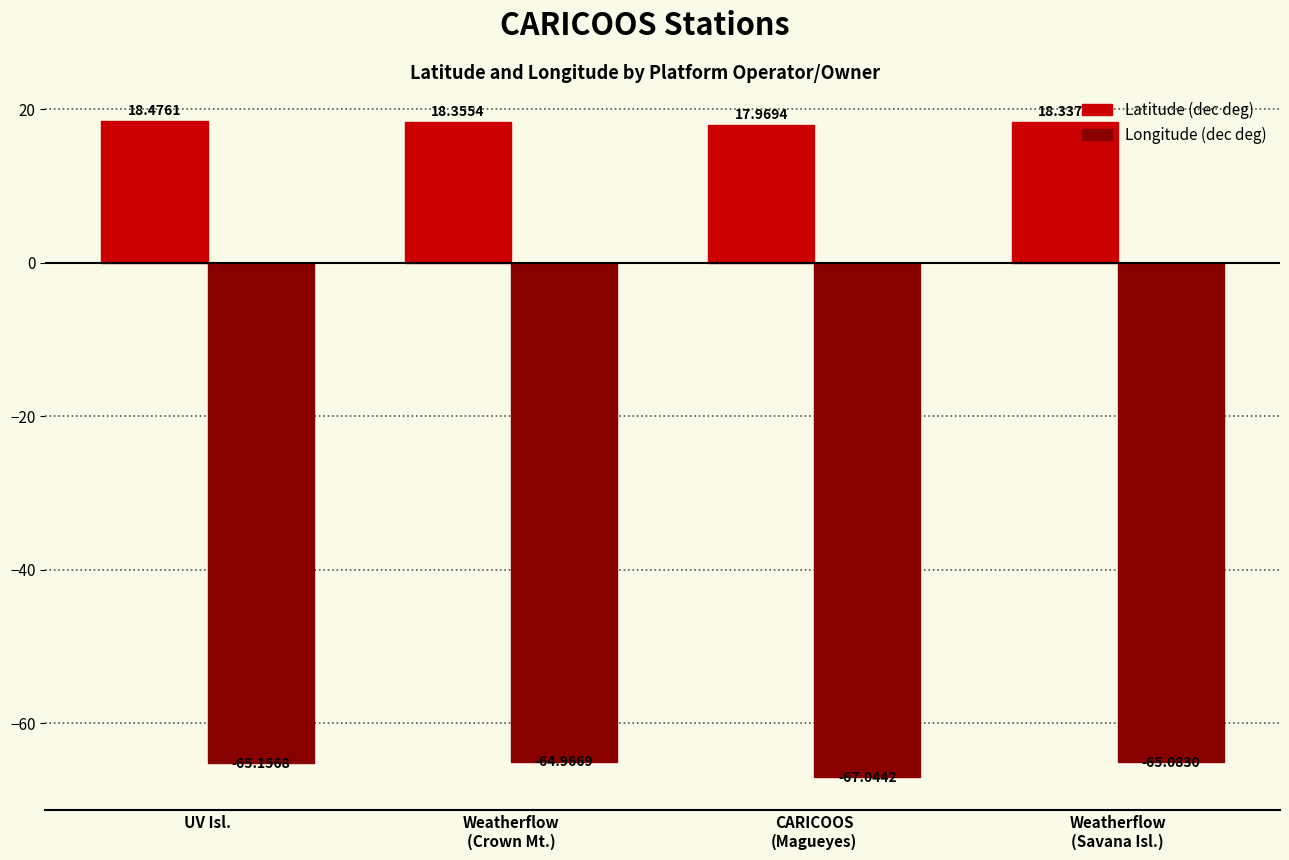

How many distinct data groups are displayed?

2